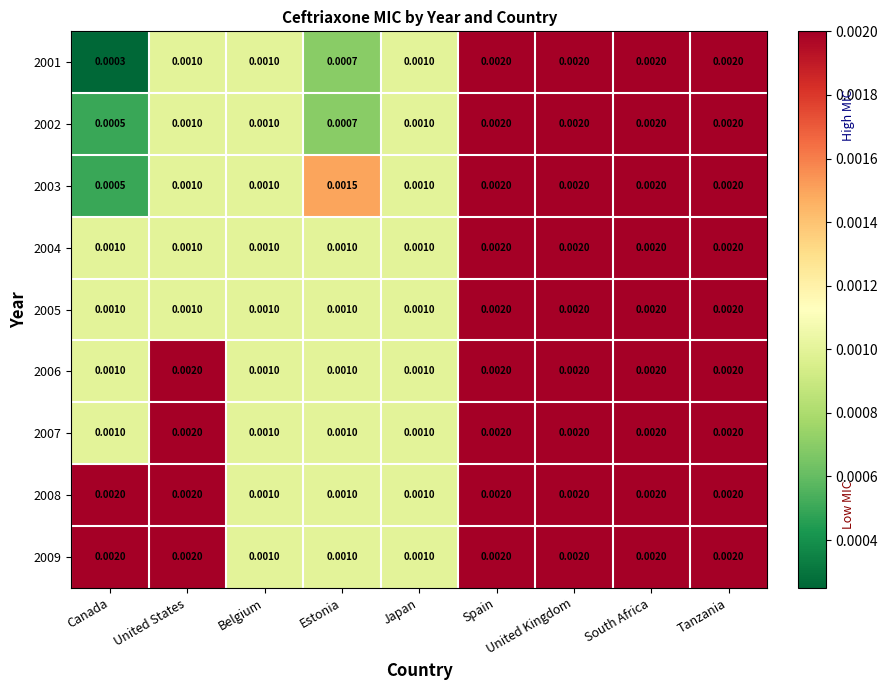

At which label does 2001 reach its minimum?

Canada